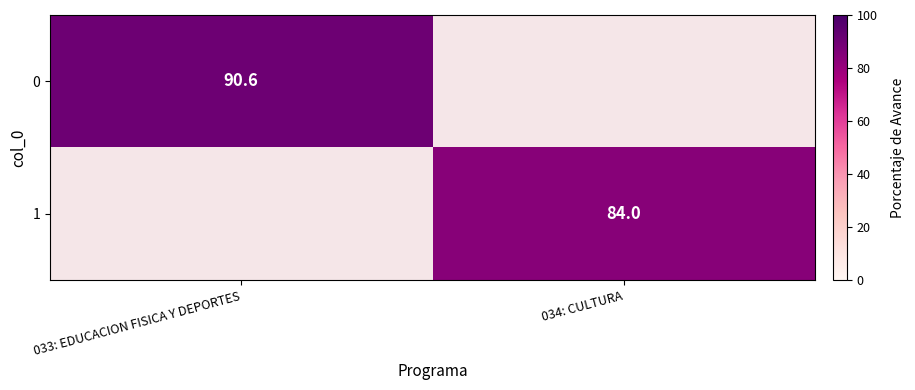

The 0 series shows 90.6 at 033: EDUCACION FISICA Y DEPORTES. True or false?

True